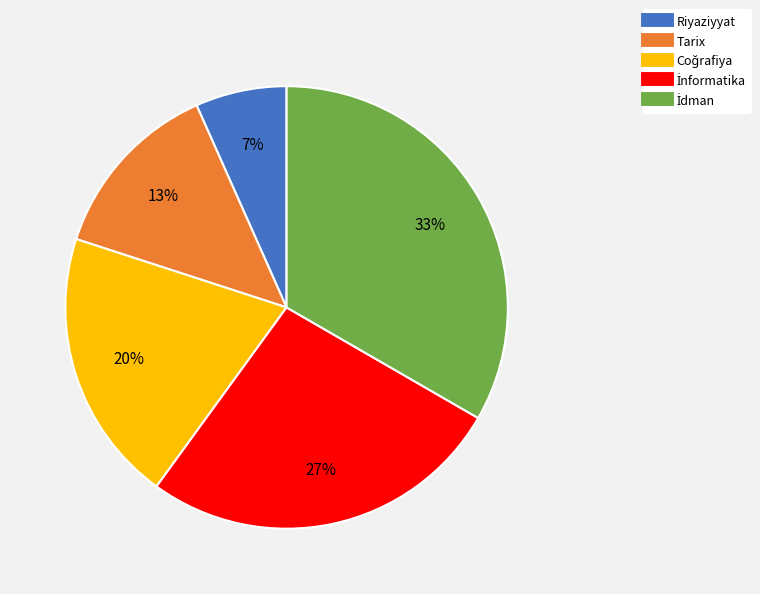

To the nearest percent, what portion does Tarix represent?

13%